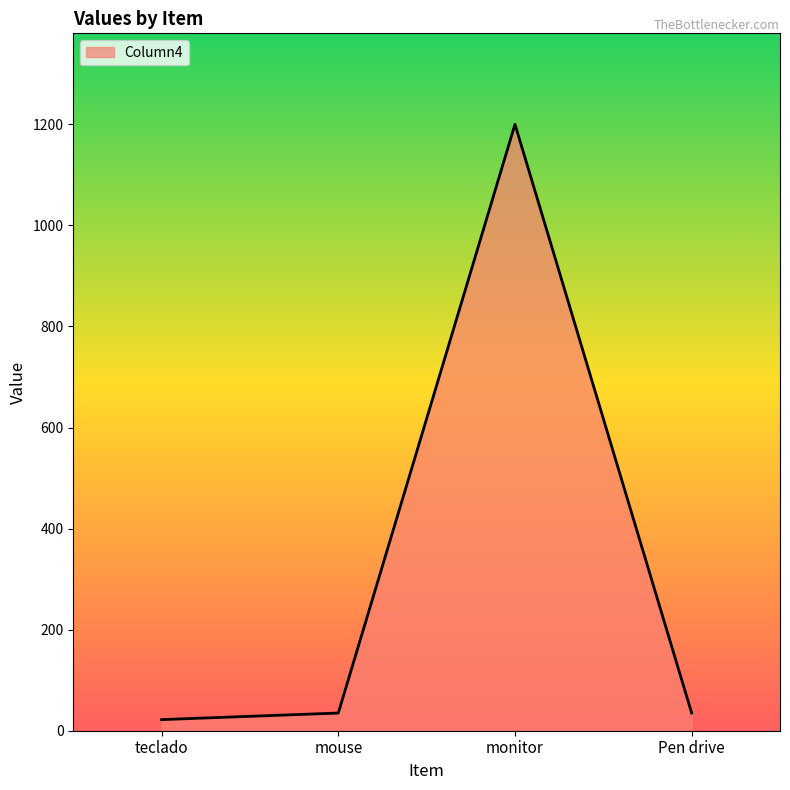

What position from the right is teclado?

4